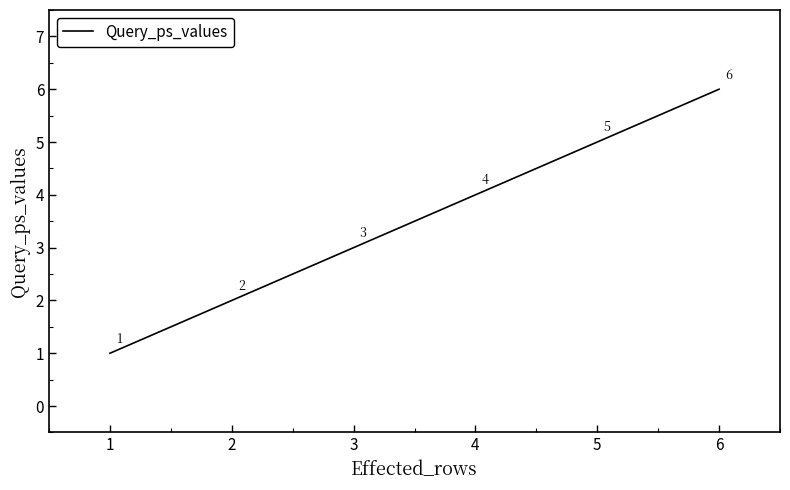

True or false: the data has more than 1 interior local peaks.

False